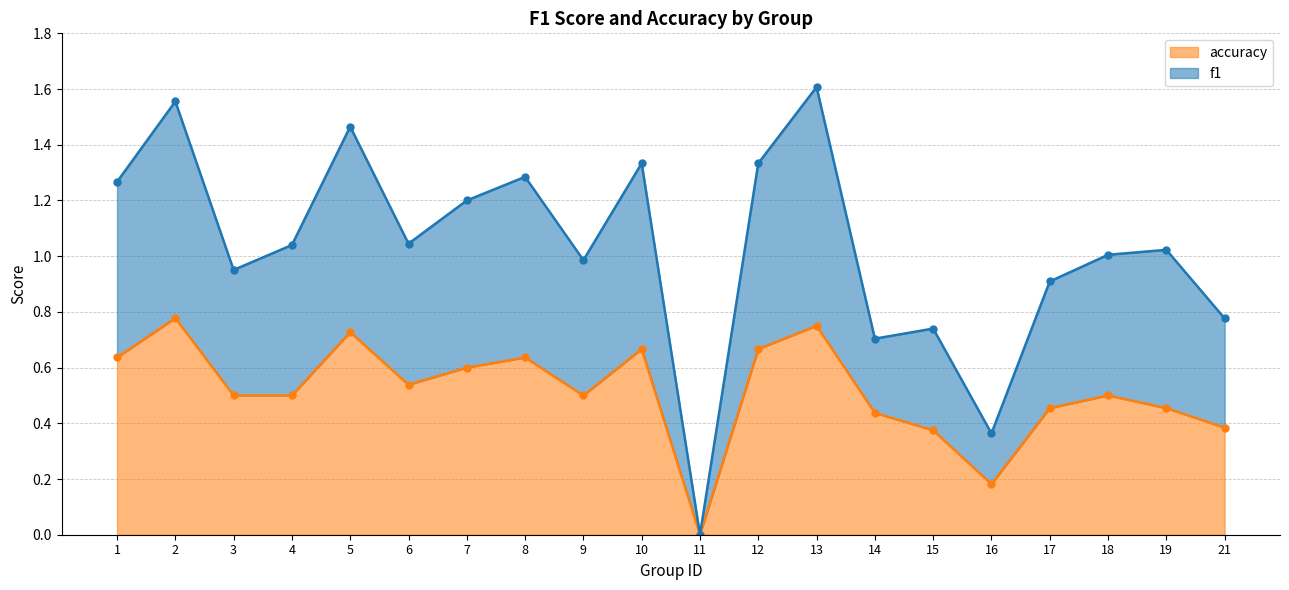

At which category is the sum across all series the highest?

13